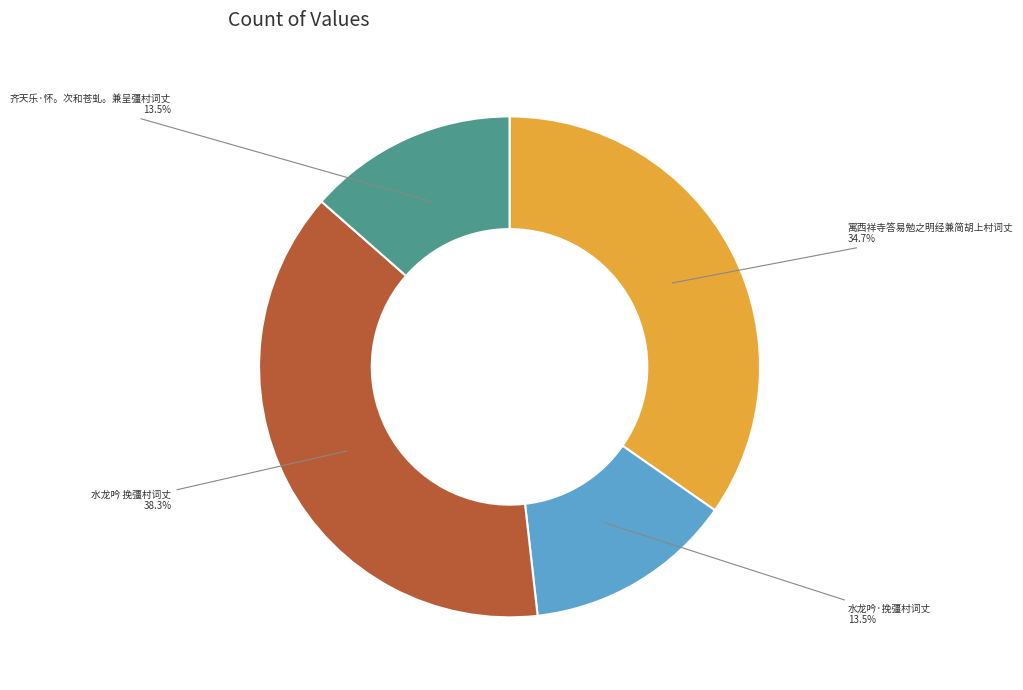

Is there a majority slice in this chart?

No